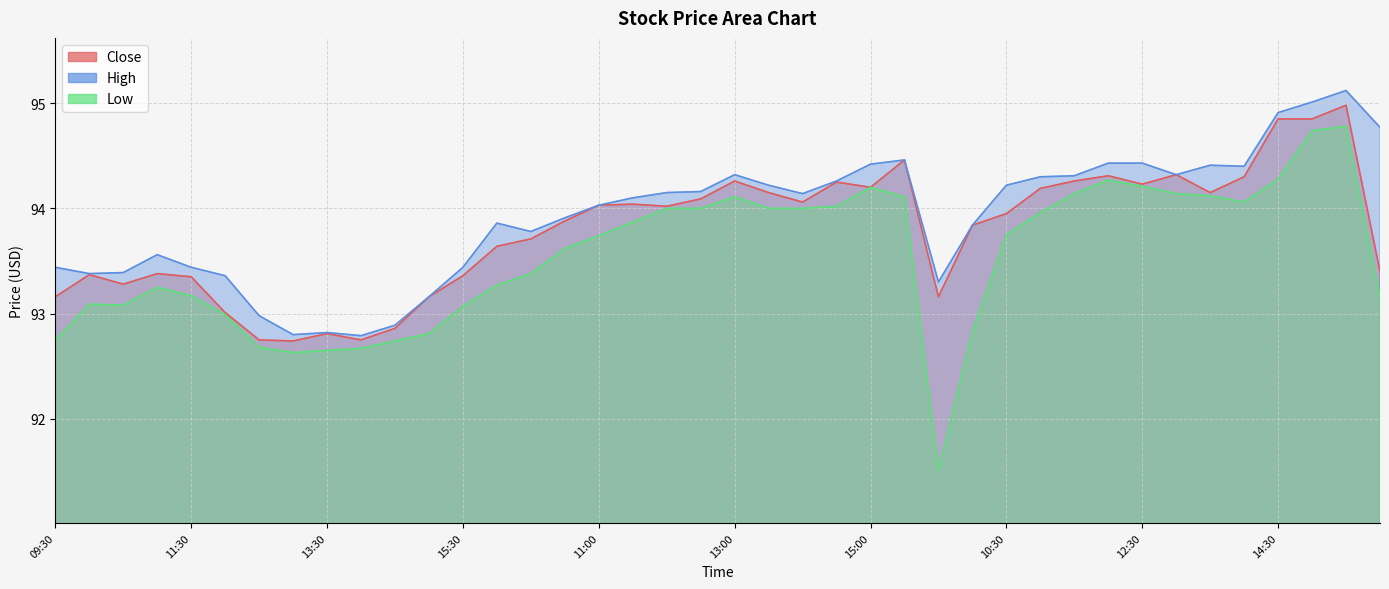

How many series are shown in this chart?

3